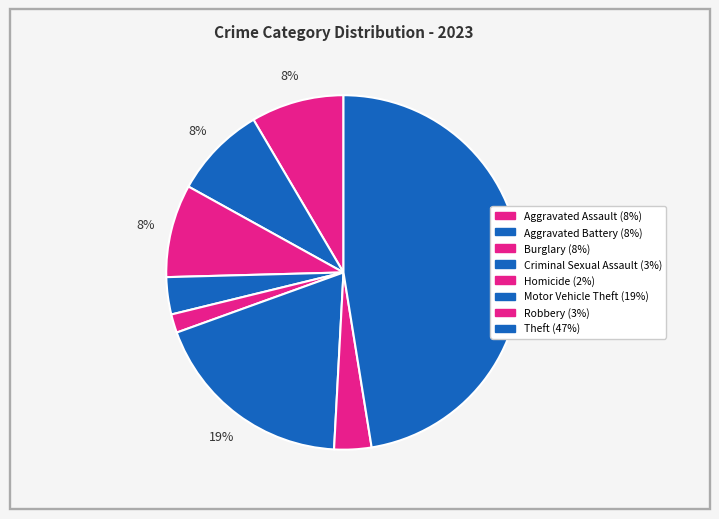

Approximately how many times larger is the value at Theft compared to Motor Vehicle Theft?

2.5